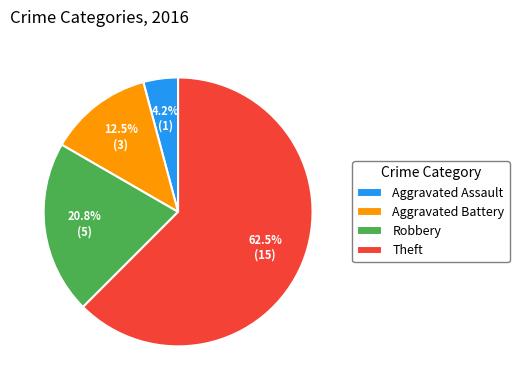

How many segments does this pie chart have?

4